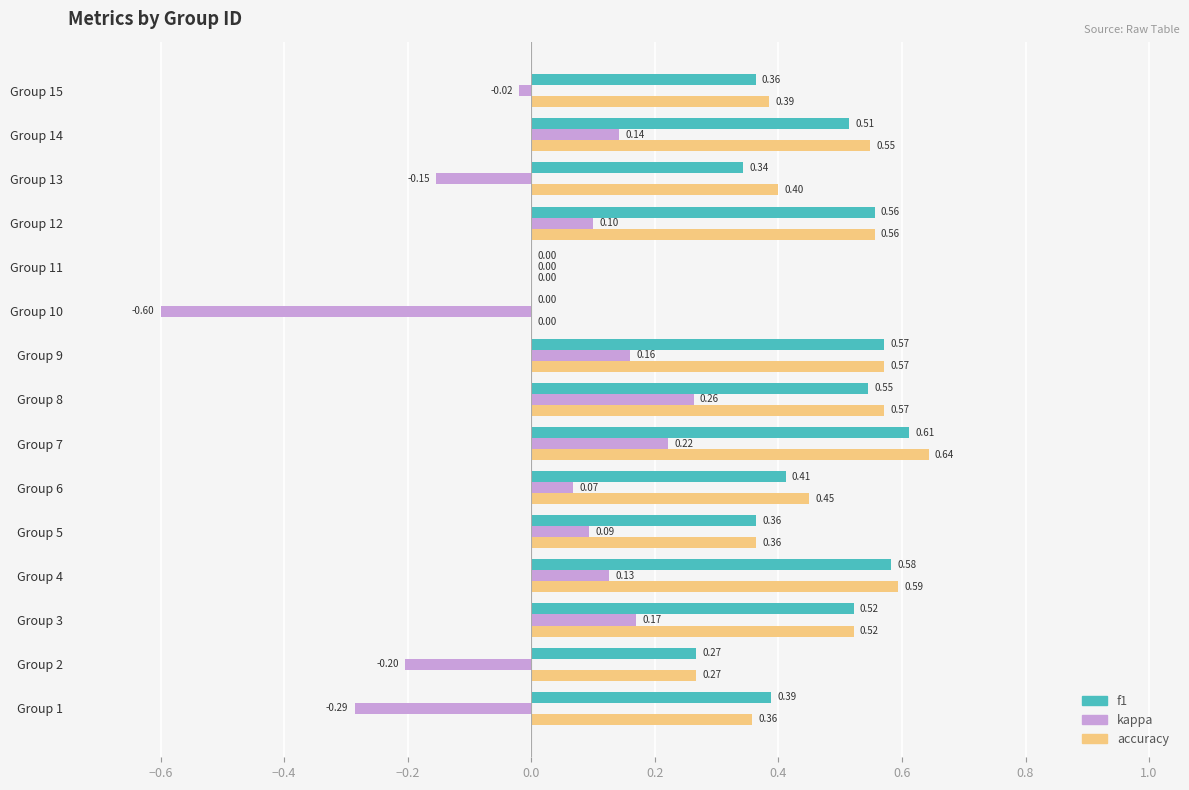

What is the total value across all series at Group 5?

0.8